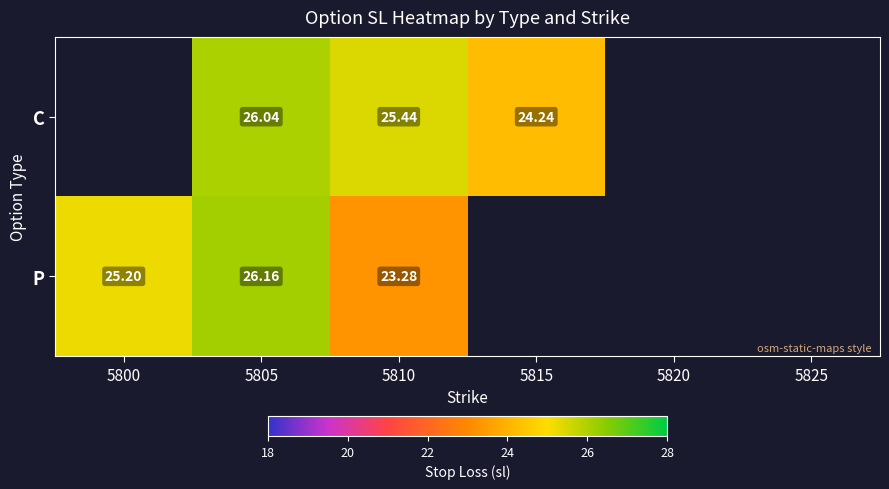

Rank the series at 5805 from lowest to highest value.

C, P